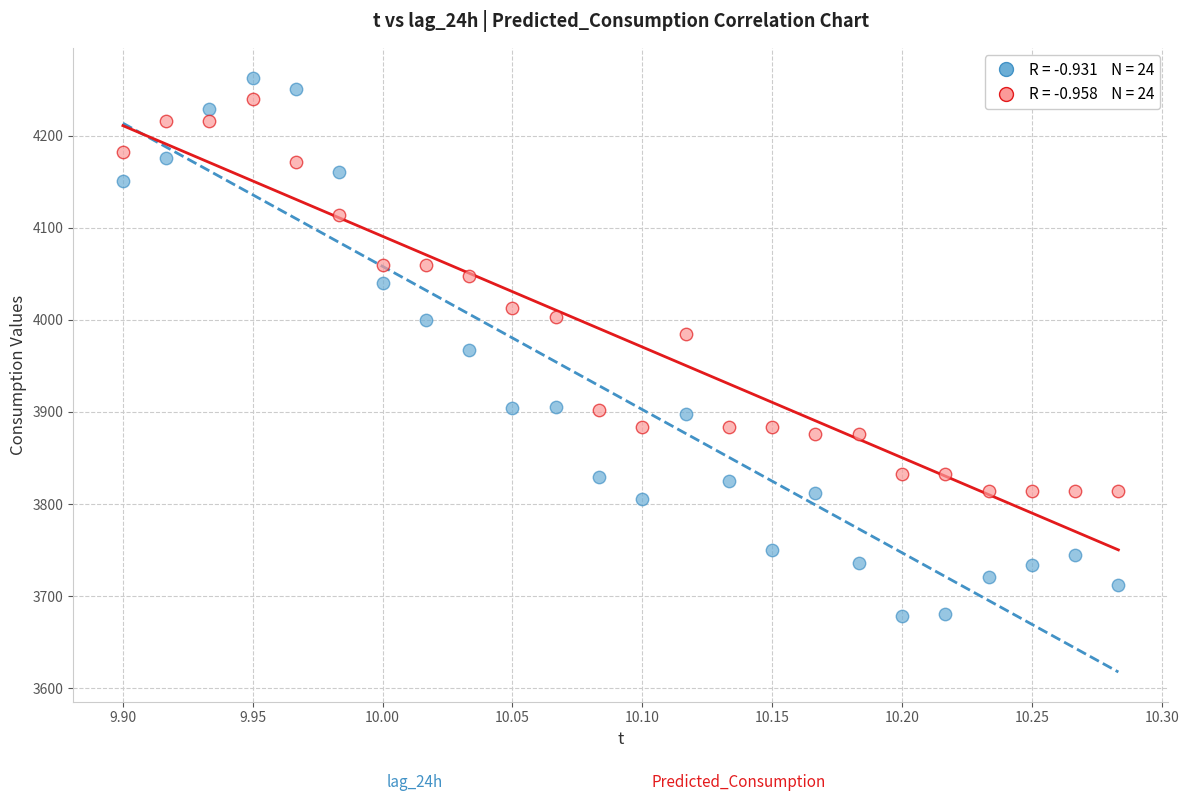

Across all data points, what is the range of X values (max minus min)?

0.4